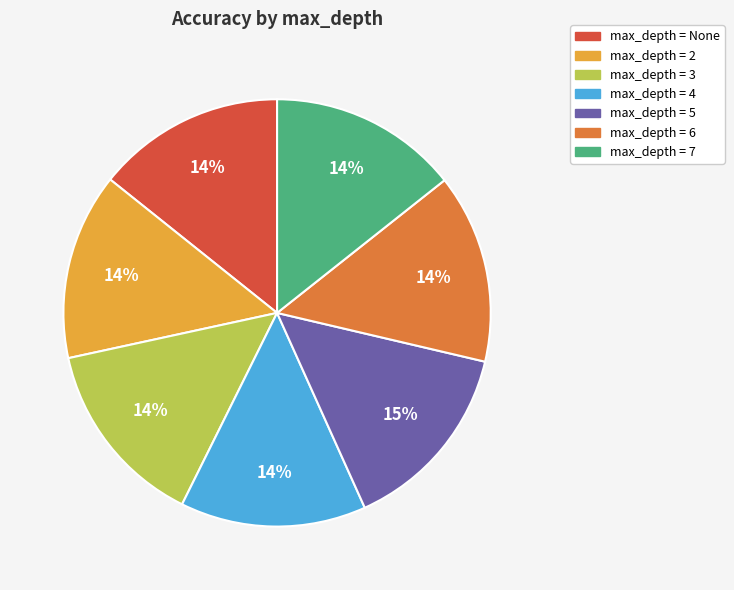

Is it true that max_depth = 7 is 25% of the pie?

False